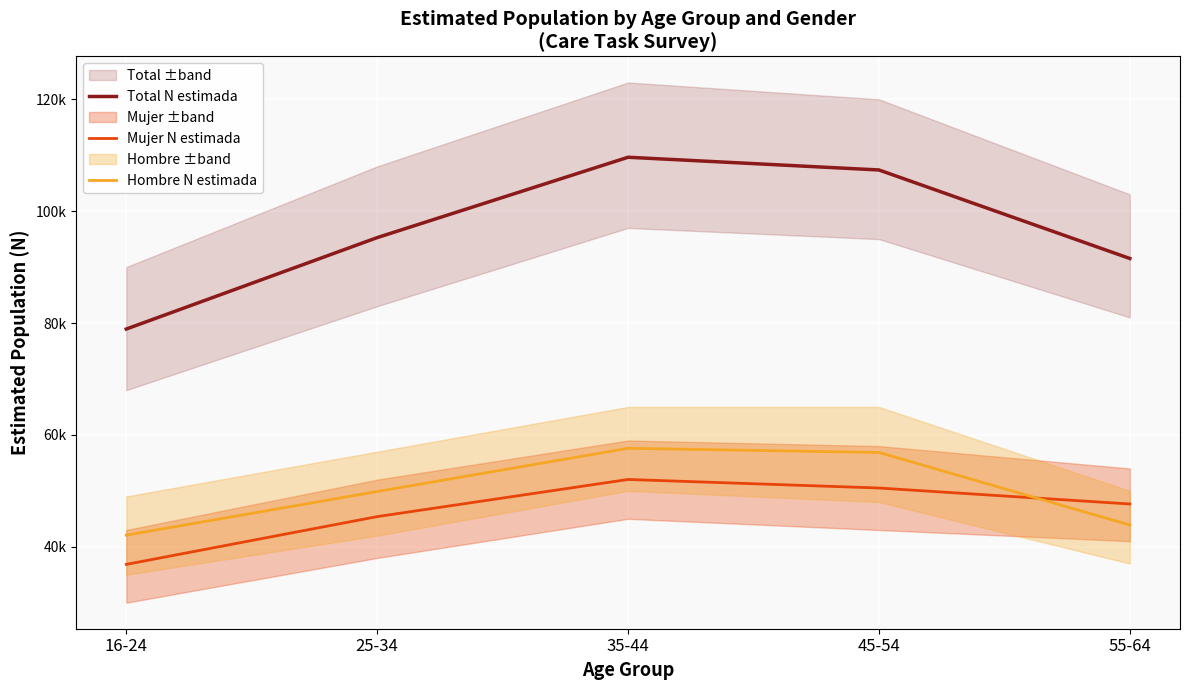

At which label is Mujer N estimada closest to 44442?

25-34